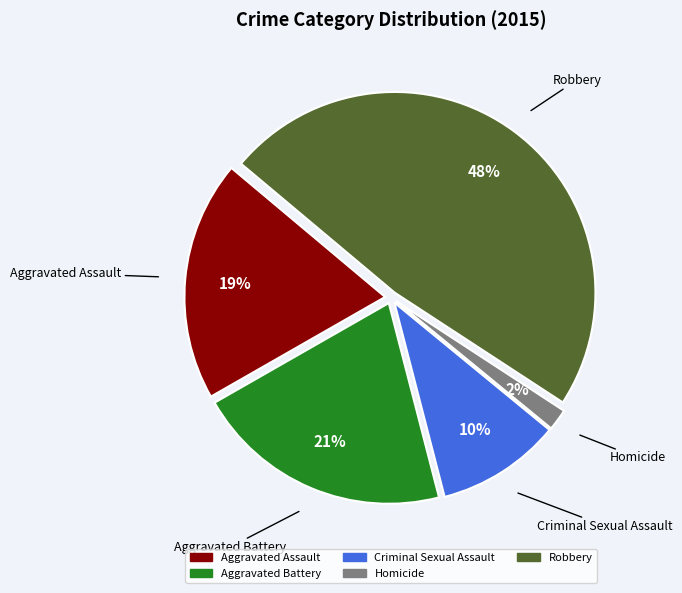

What is the smallest slice in the pie chart?

Homicide